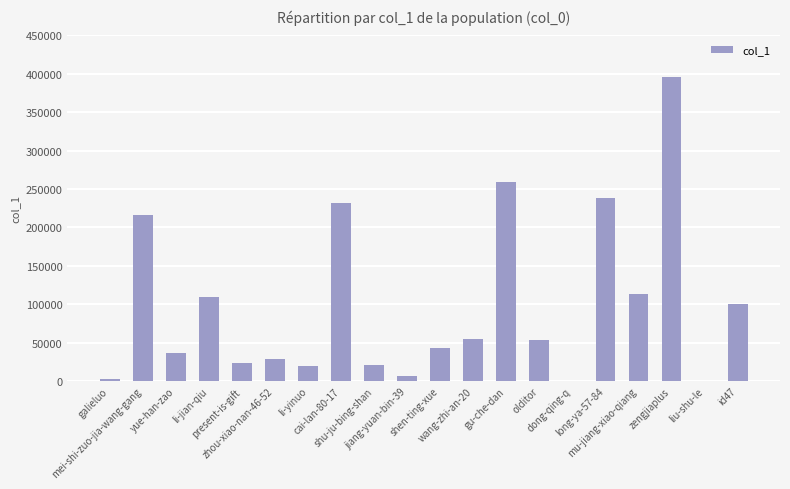

What is the sum of all values?

1954445